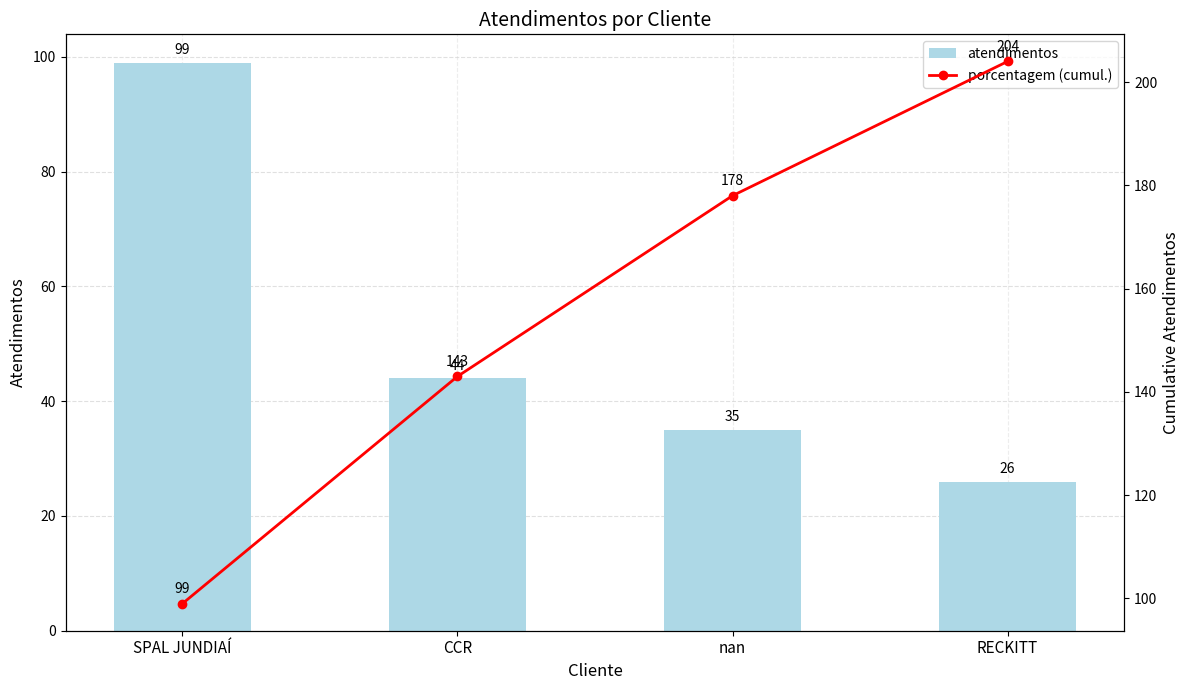

Rank the series by their average value, from lowest to highest.

atendimentos, porcentagem (cumul.)